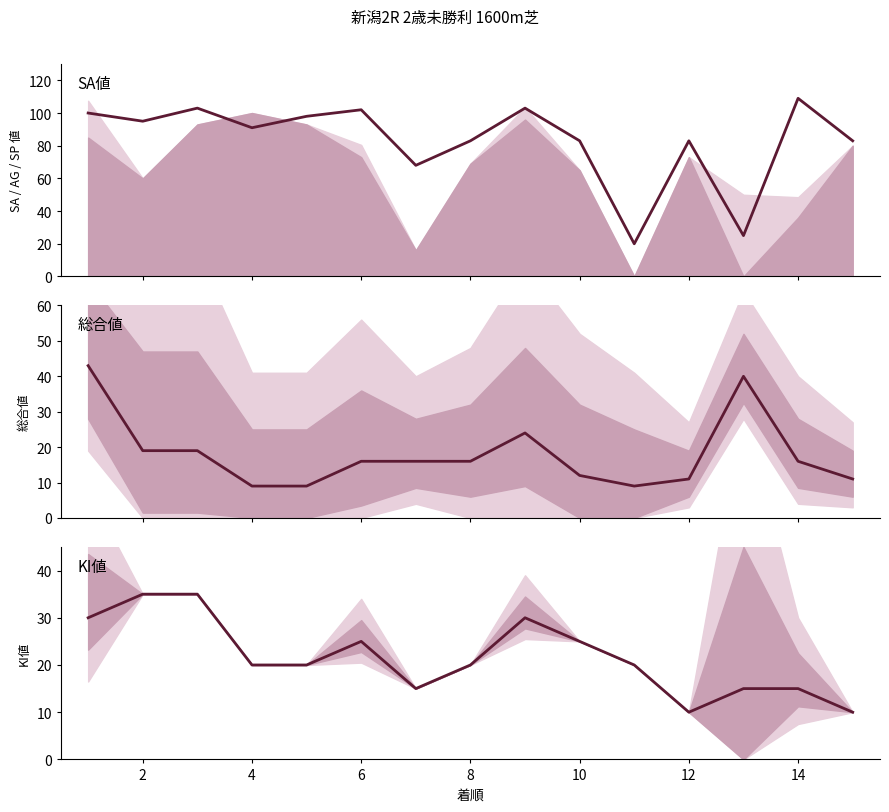

What is the sum of the KI値 values at 6 and 12?

35